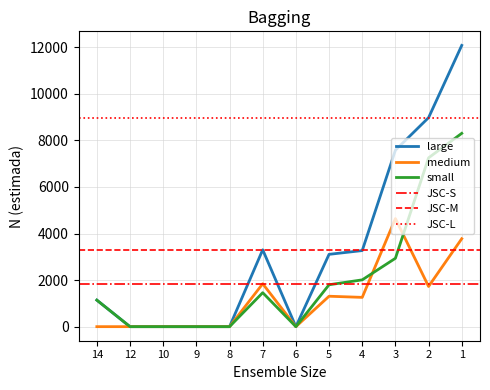

True or false: Hombre_total has a value of 0 at 8.

True